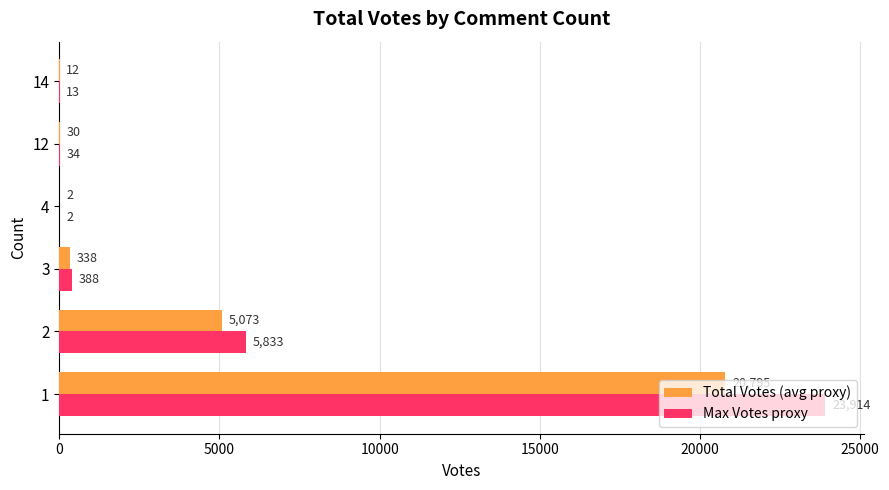

Which series has the largest total across all categories?

Max Votes proxy